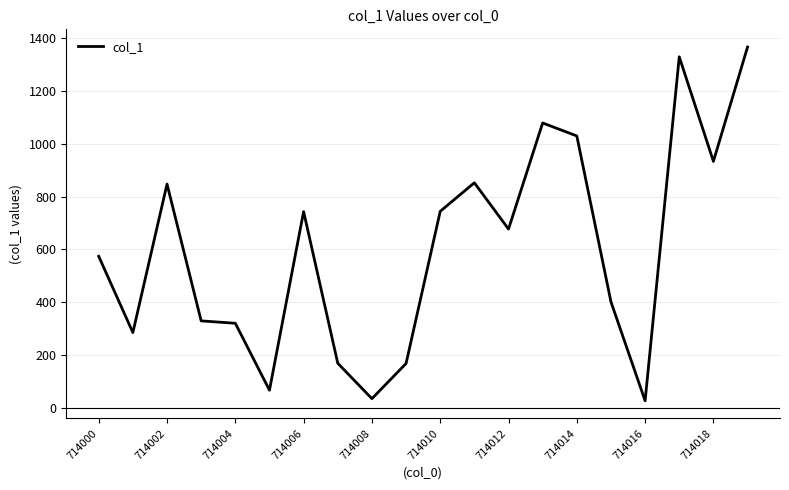

What is the difference between the maximum and minimum values?

1337